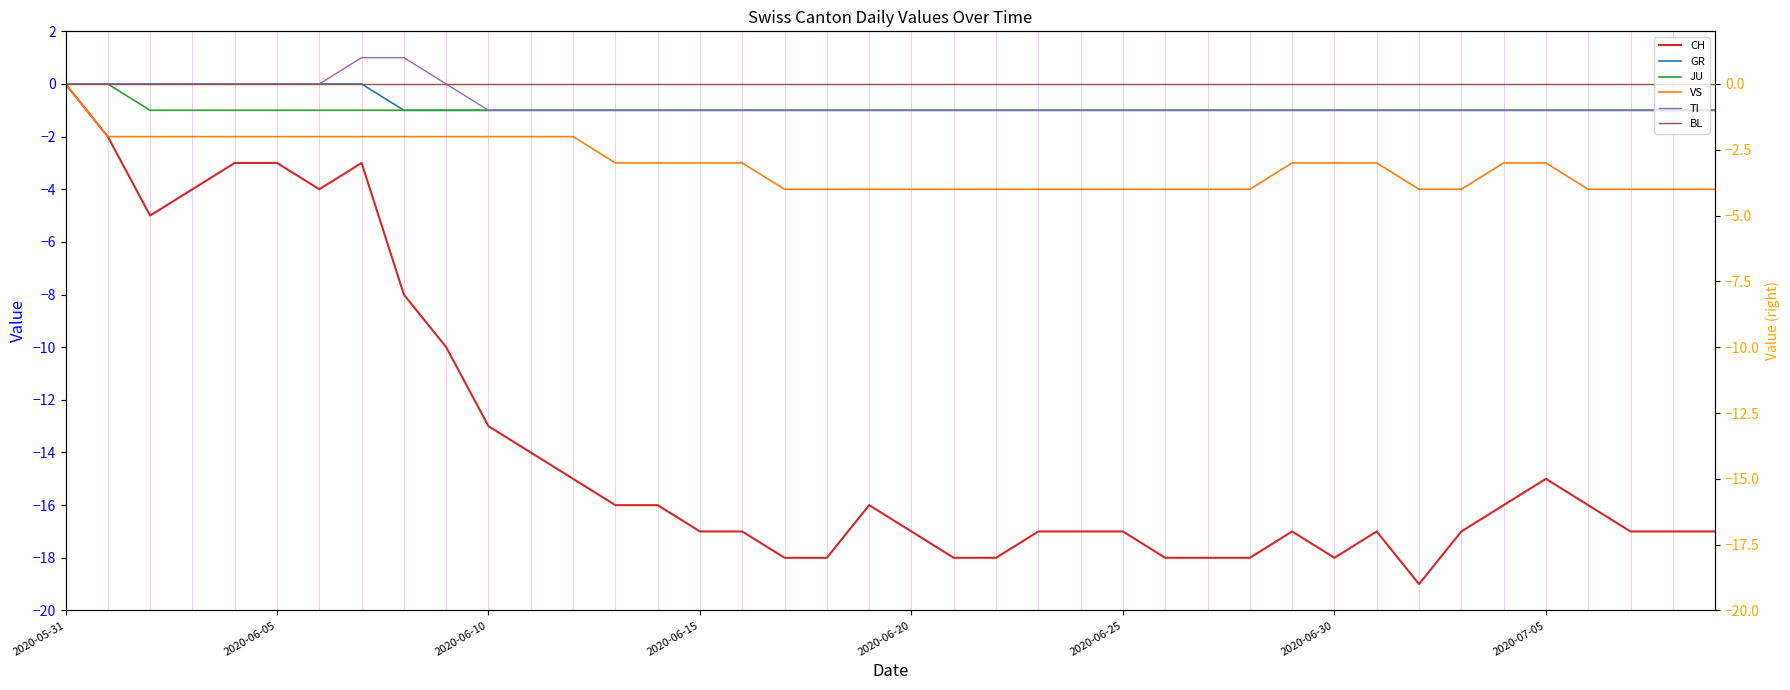

How many lines are shown in the chart?

6